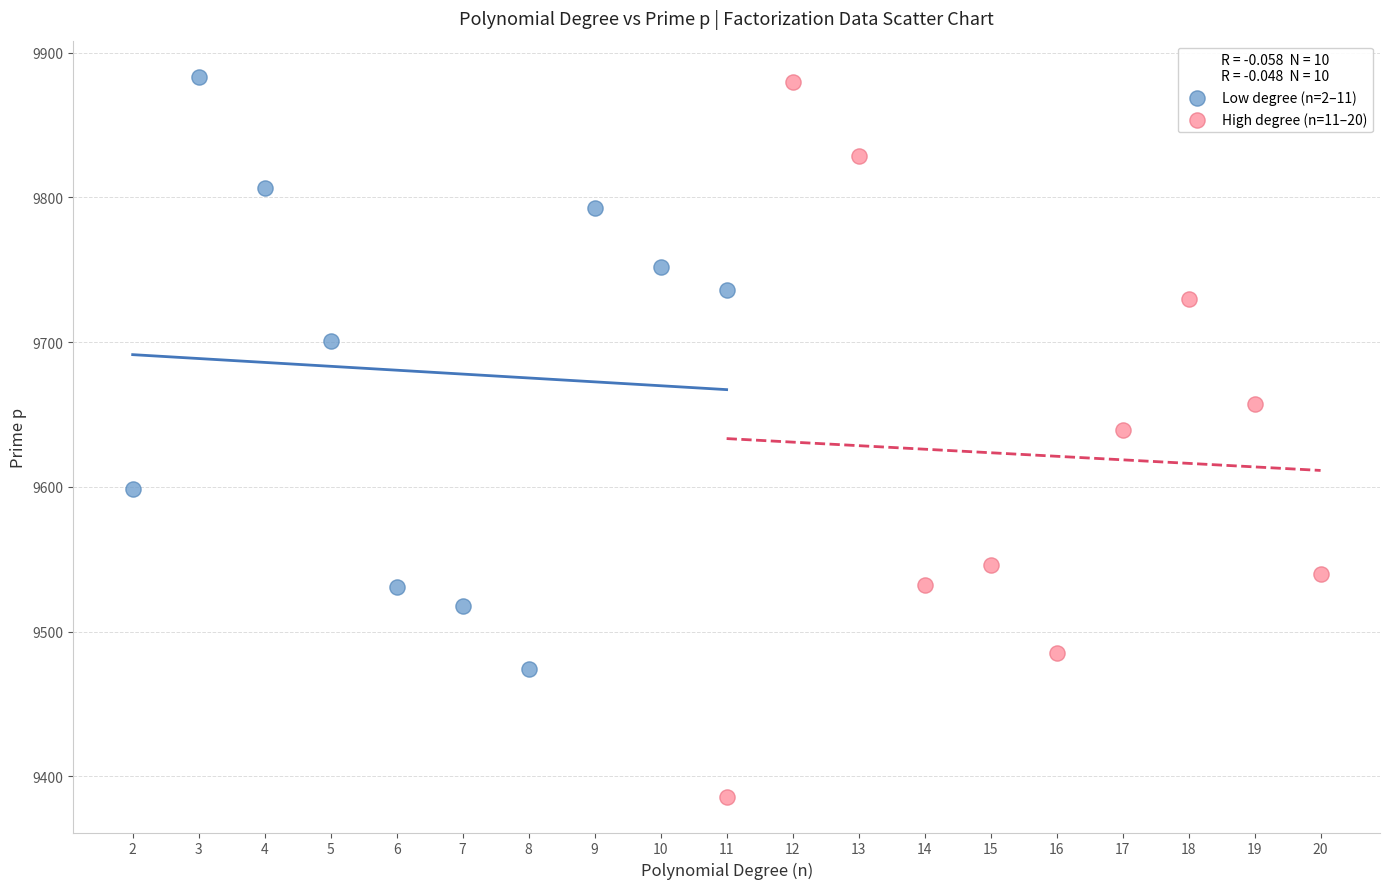

Which series contains the highest Y value?

High degree (n=11–20)